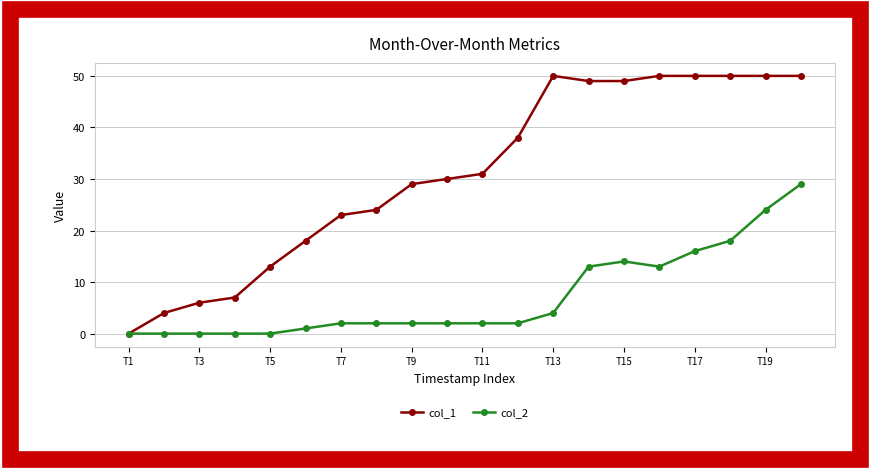

Which series has the largest total across all categories?

col_1